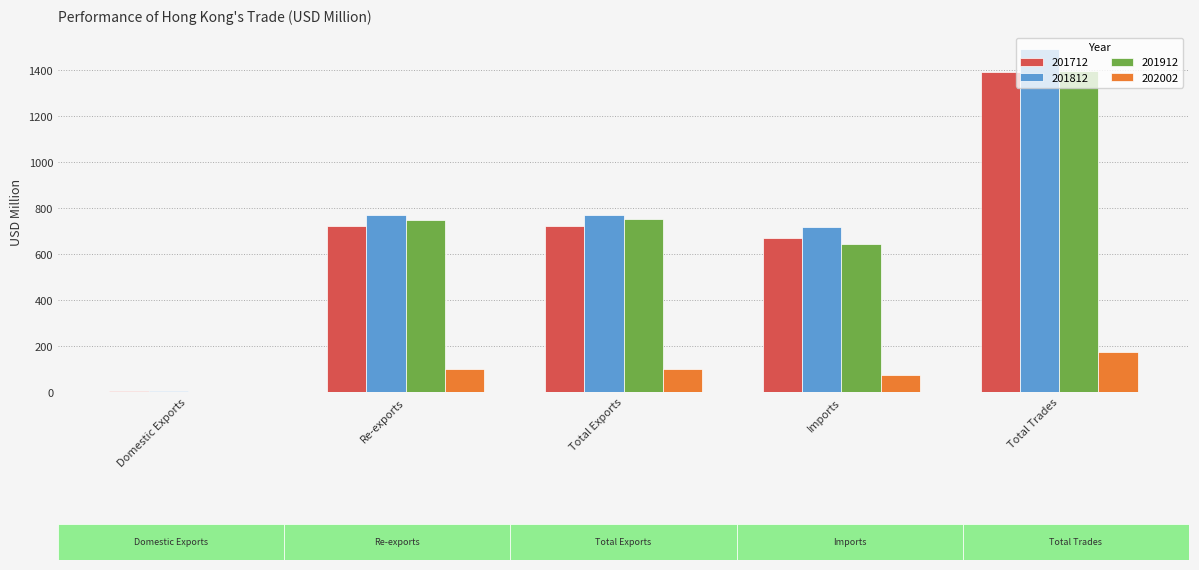

The value of 202002 at Re-exports is 98.5. True or false?

True